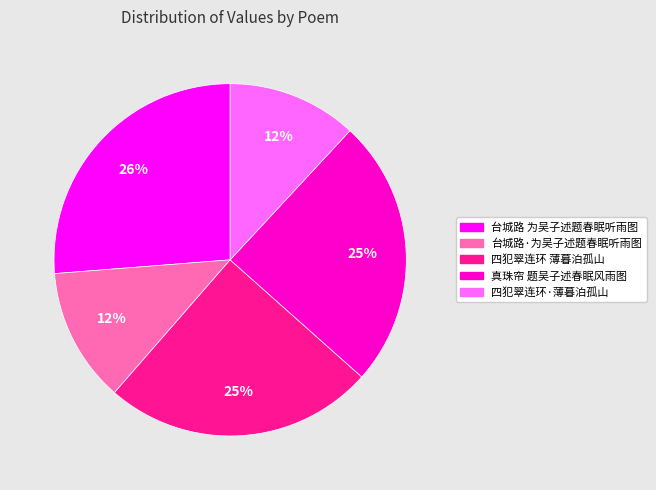

To the nearest percent, what is the difference between the largest and smallest slice percentages?

14%